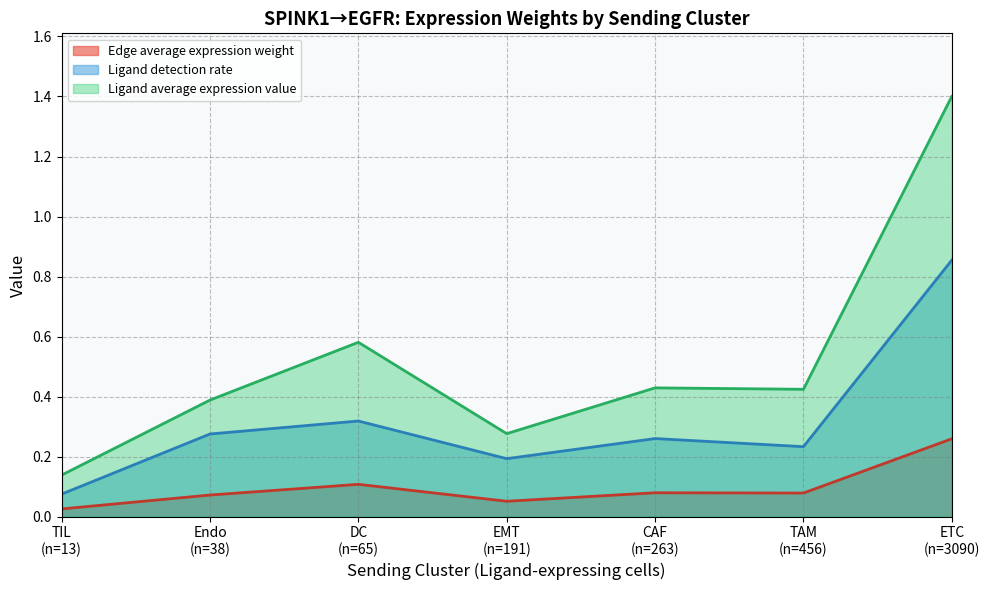

True or false: Ligand detection rate and Edge average expression weight intersect in this chart.

False